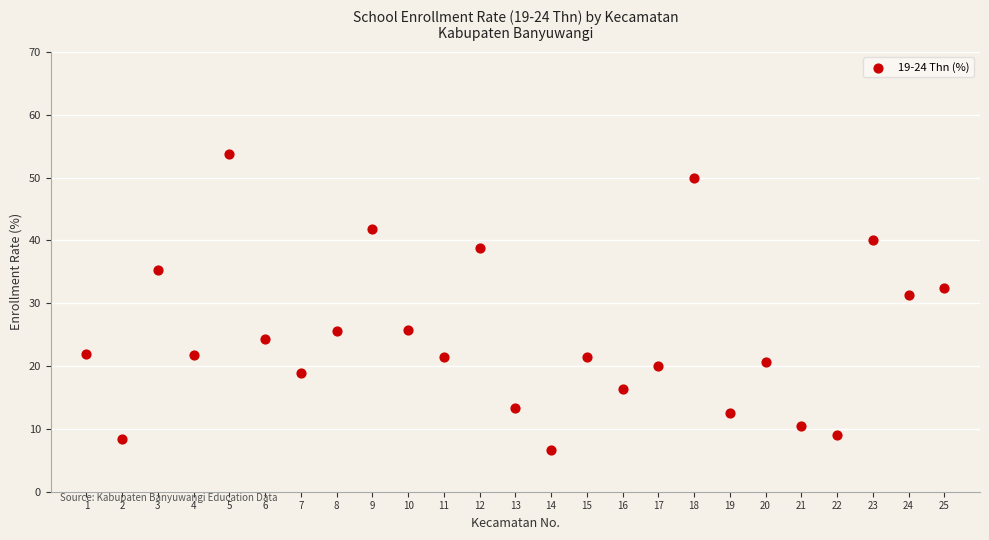

What is the range of Y values (max minus min)?

47.1